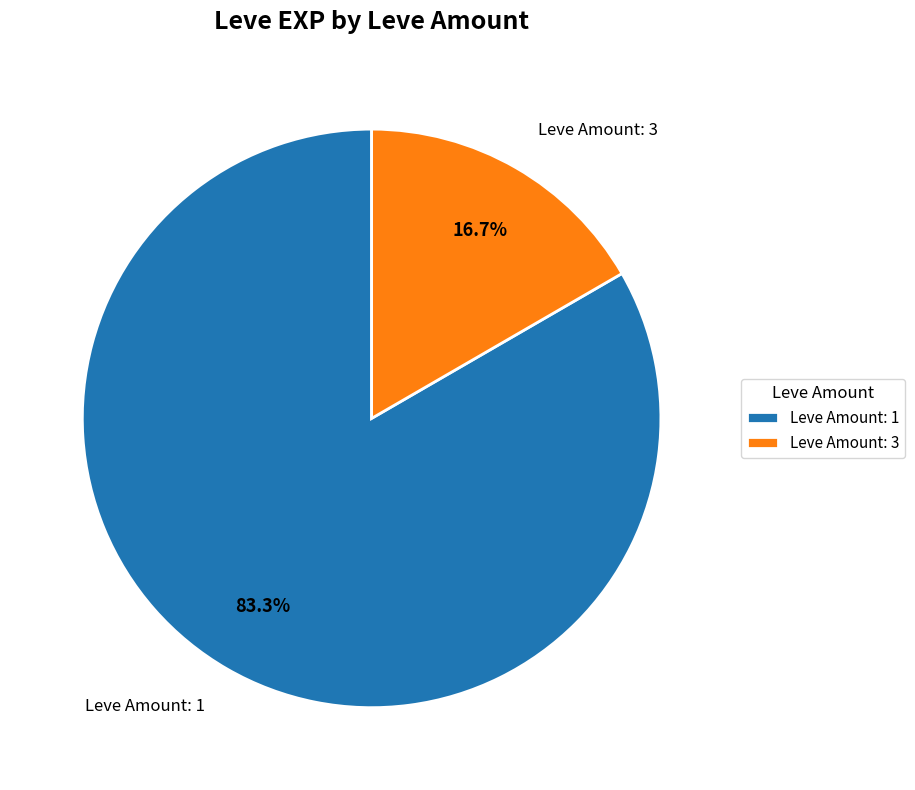

Does Leve Amount: 1 account for over 50% of the chart?

Yes